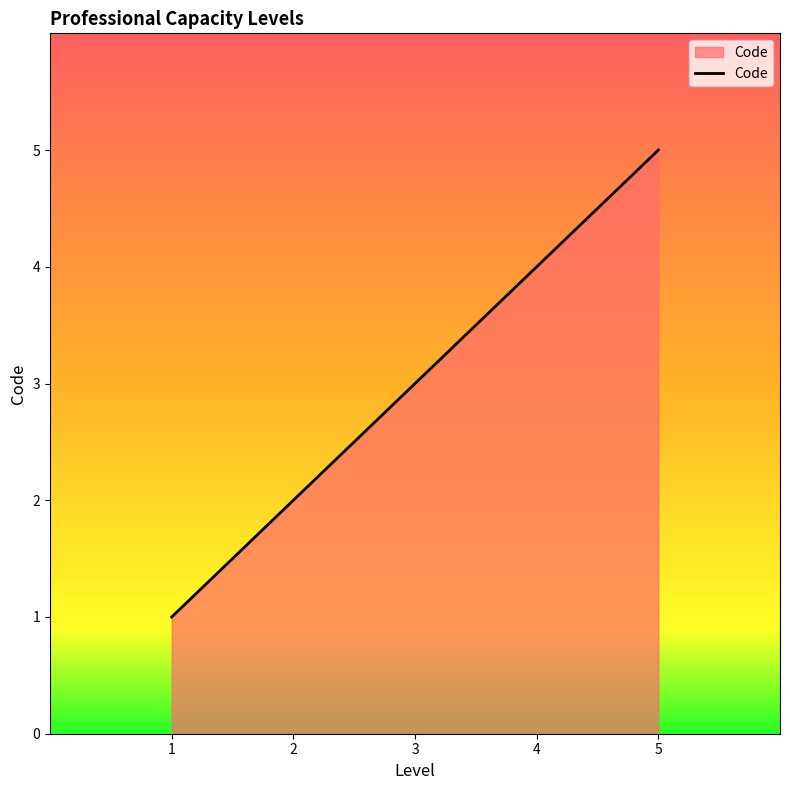

Does the chart have visible grid lines?

No